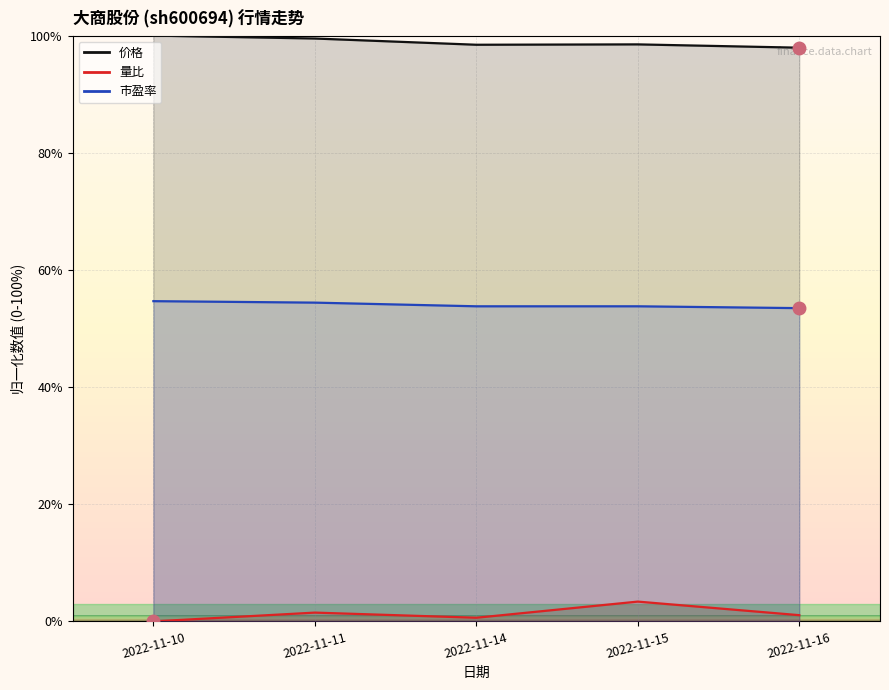

Reading right to left, transcribe all the data shown in this chart.

价格: 97.9	98.5	98.4	99.5	100.0
量比: 1.1	3.4	0.6	1.5	0.0
市盈率: 53.5	53.8	53.8	54.4	54.7